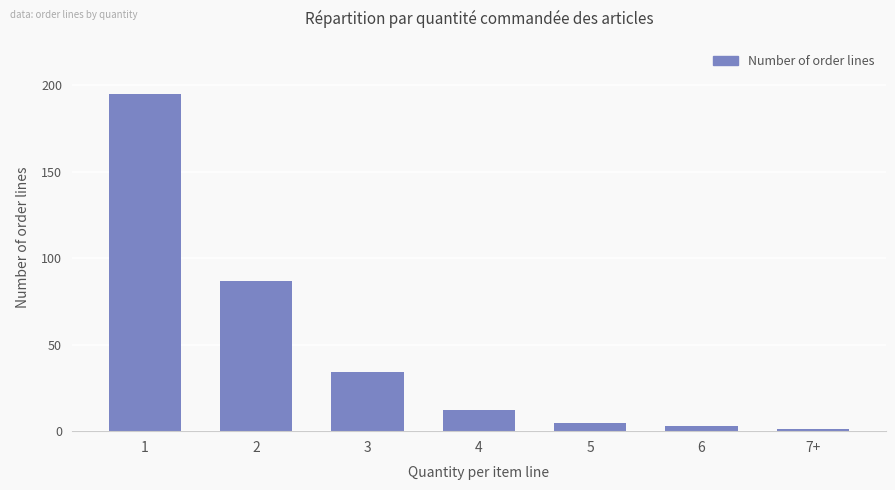

Reading left to right, what are all the values shown in this chart?

195	87	34	12	5	3	1